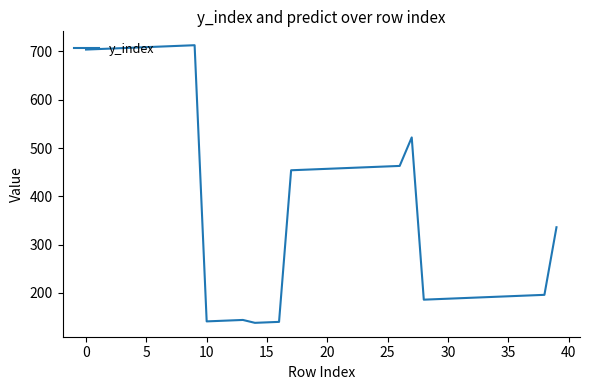

What is the difference between the maximum and minimum values?

575